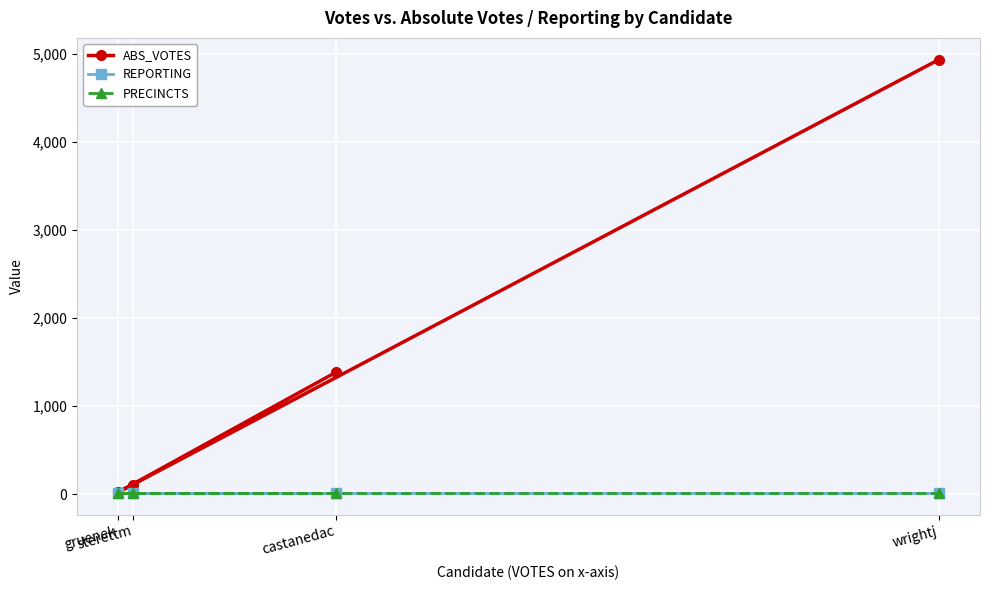

The value of REPORTING at castanedac is 27. True or false?

False